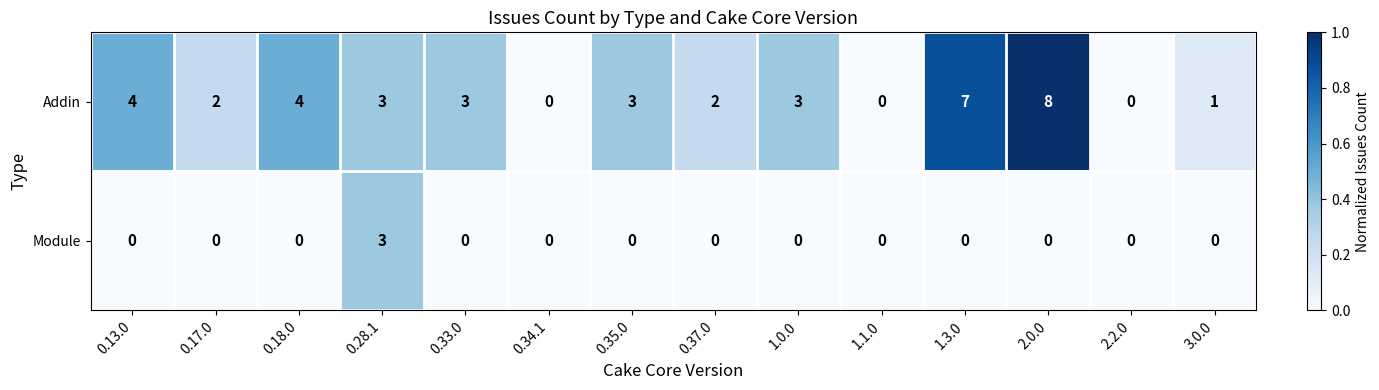

How many categories are shown in the chart?

14